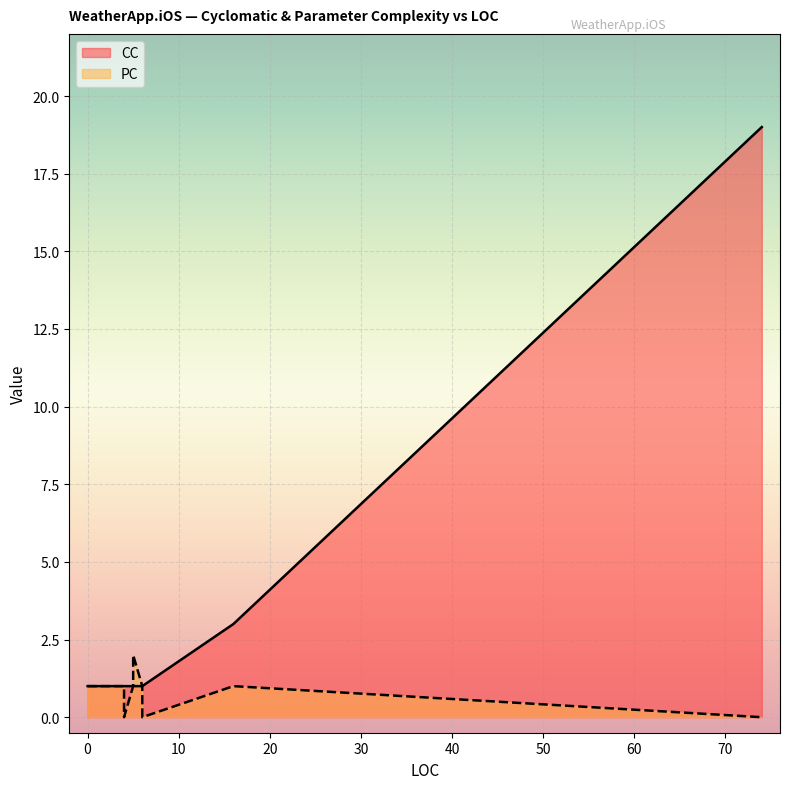

True or false: PC has more than 0 interior local peaks.

True